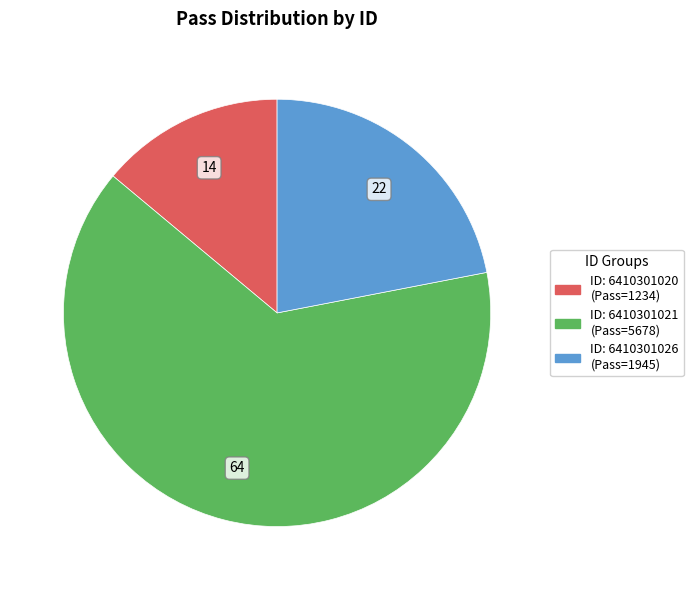

Count the number of slices in the pie.

3